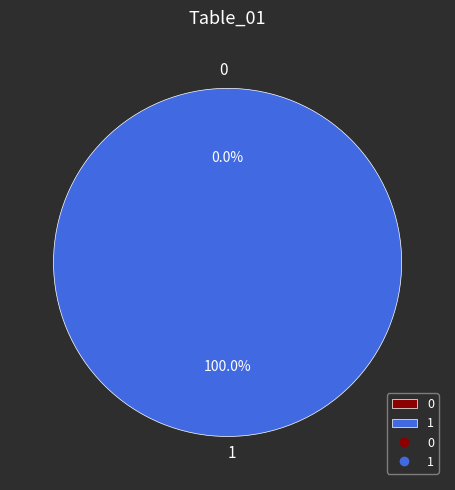

Which has a higher value, 0 or 1?

1